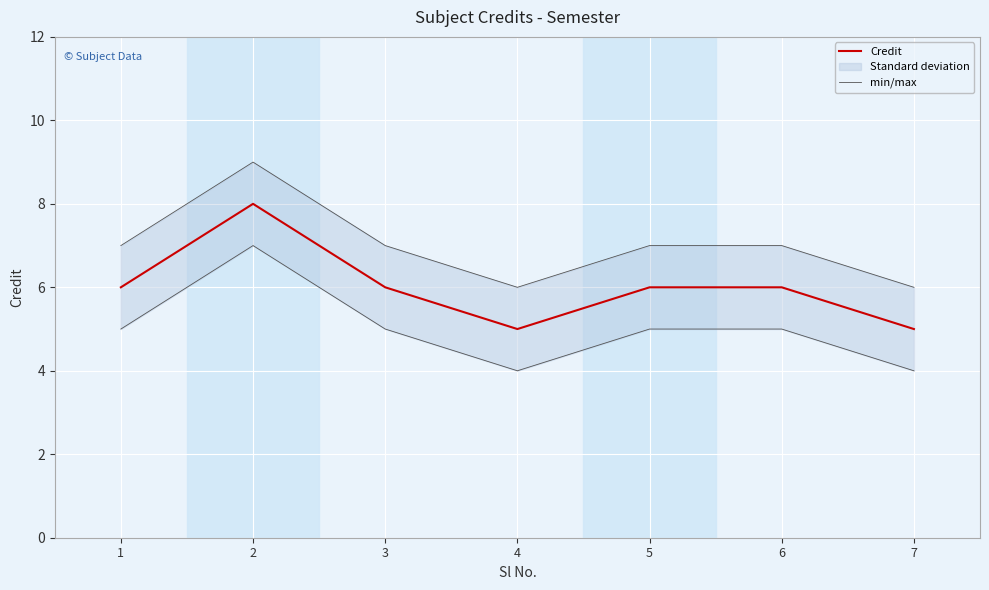

True or false: min/max and Credit intersect in this chart.

False